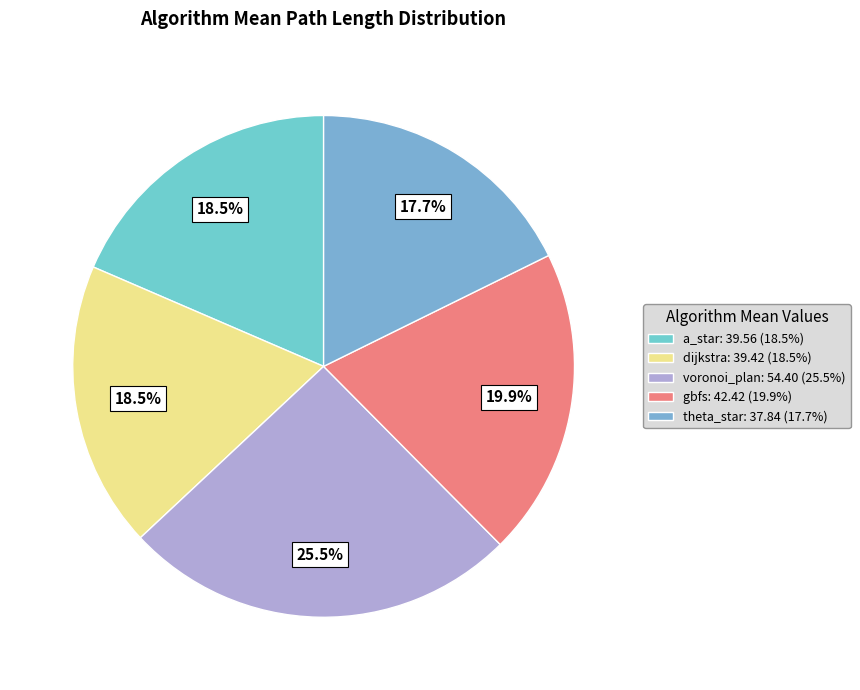

What is the largest slice in the pie chart?

voronoi_plan